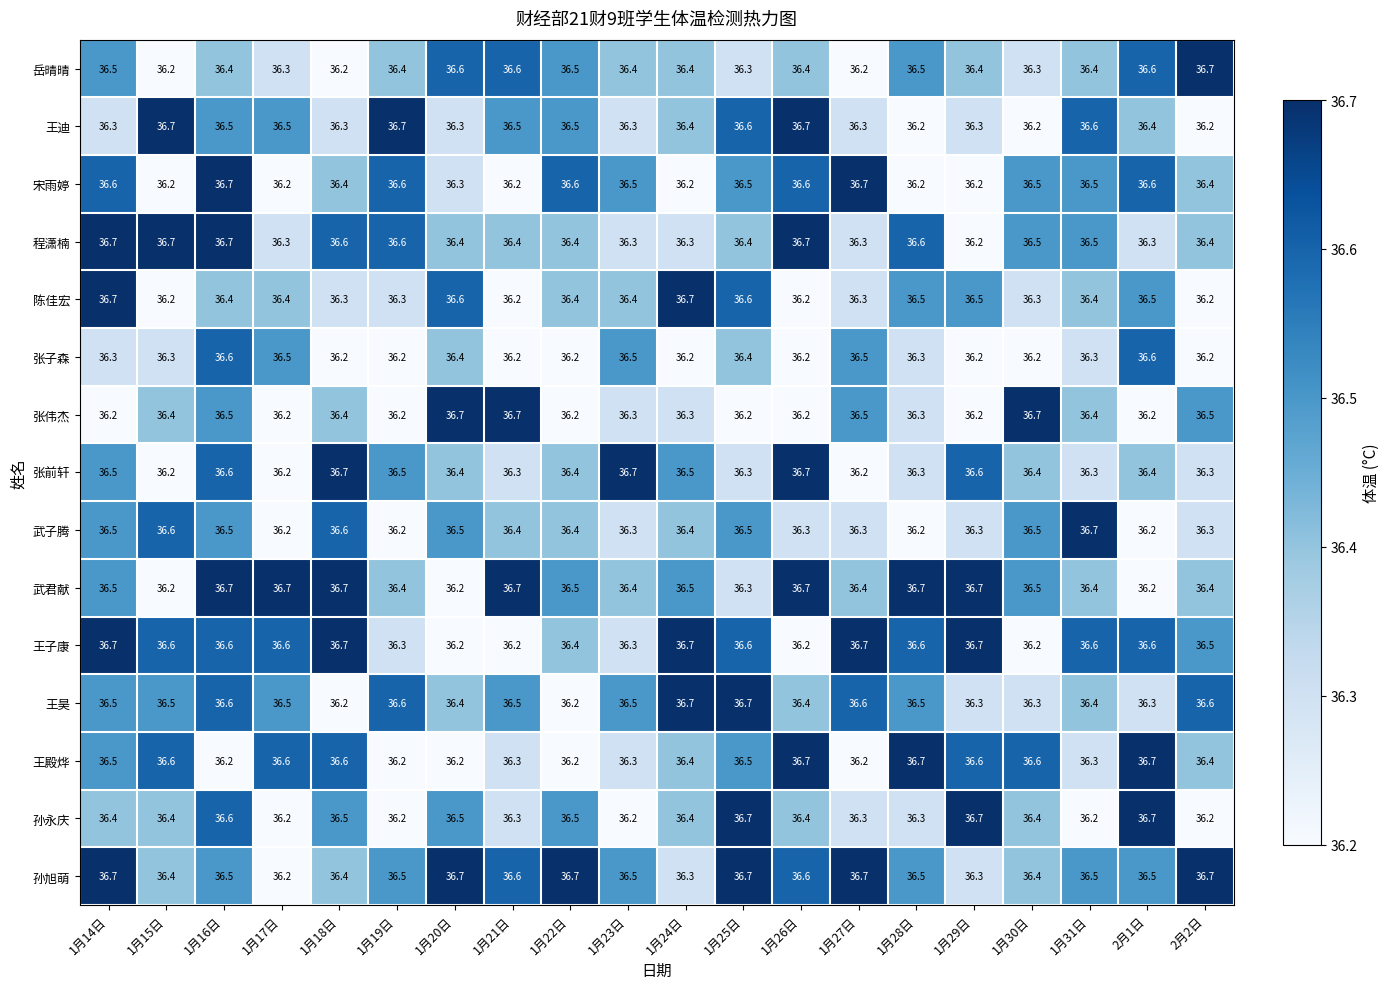

At how many categories does at least one series exceed 36?

20